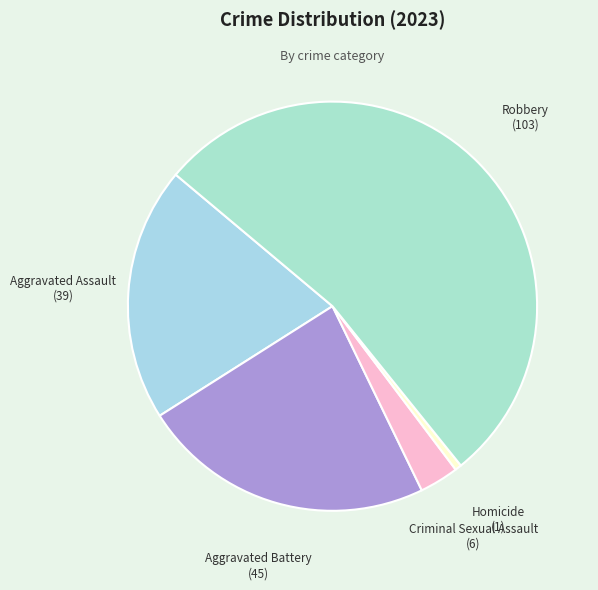

Approximately how many times larger is the value at Robbery compared to Homicide?

103.0